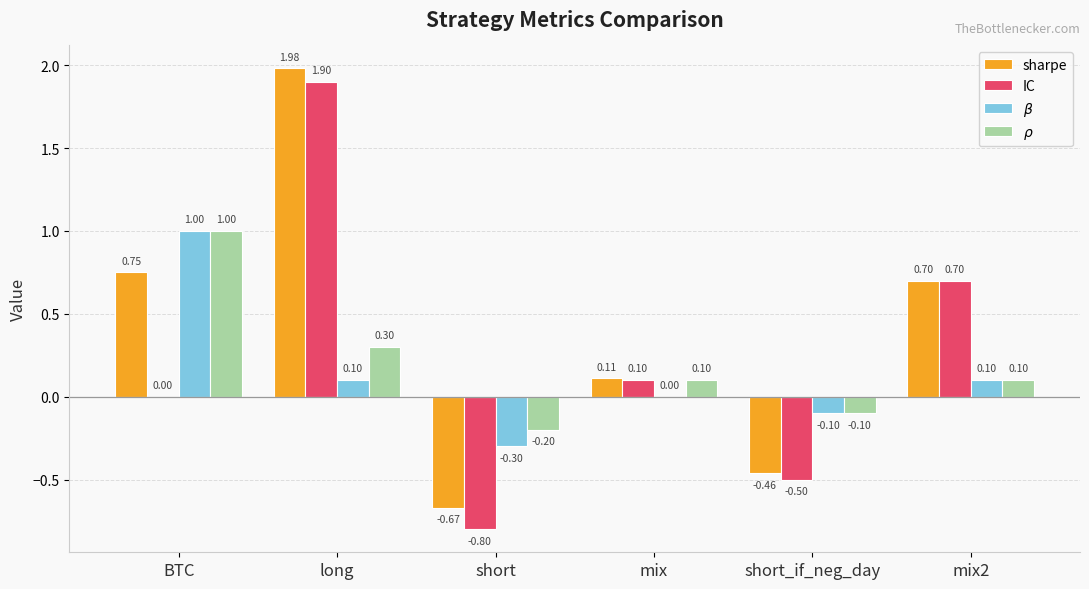

How many groups of bars are there?

6